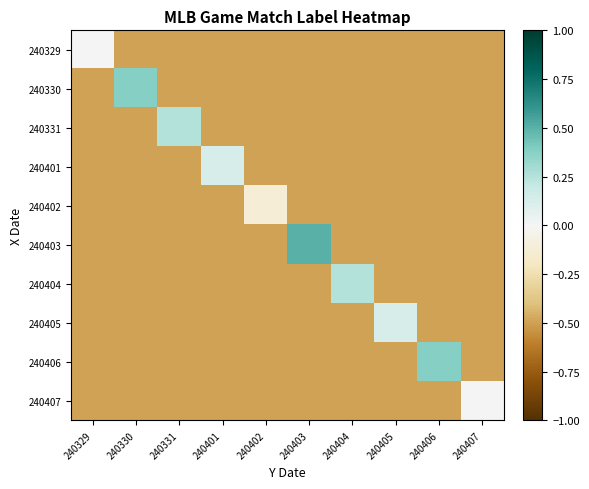

Between 240406 and 240403, which is larger?

240406